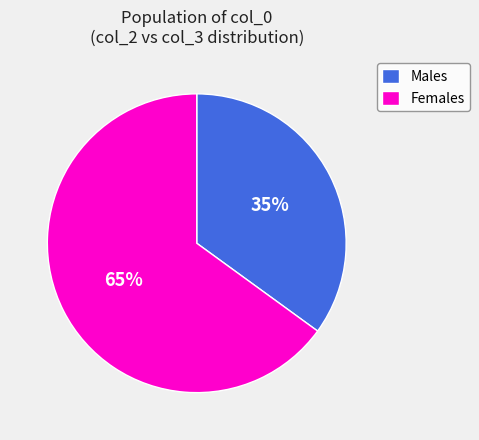

How many segments does this pie chart have?

2